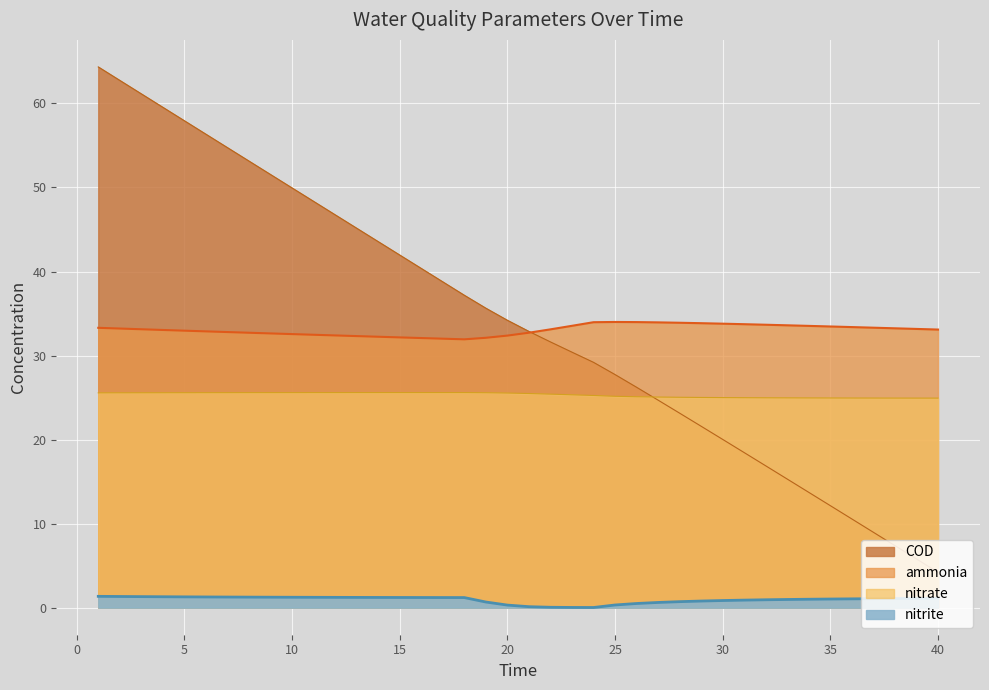

Is the value of ammonia at 9 greater than the value of COD at 35?

Yes